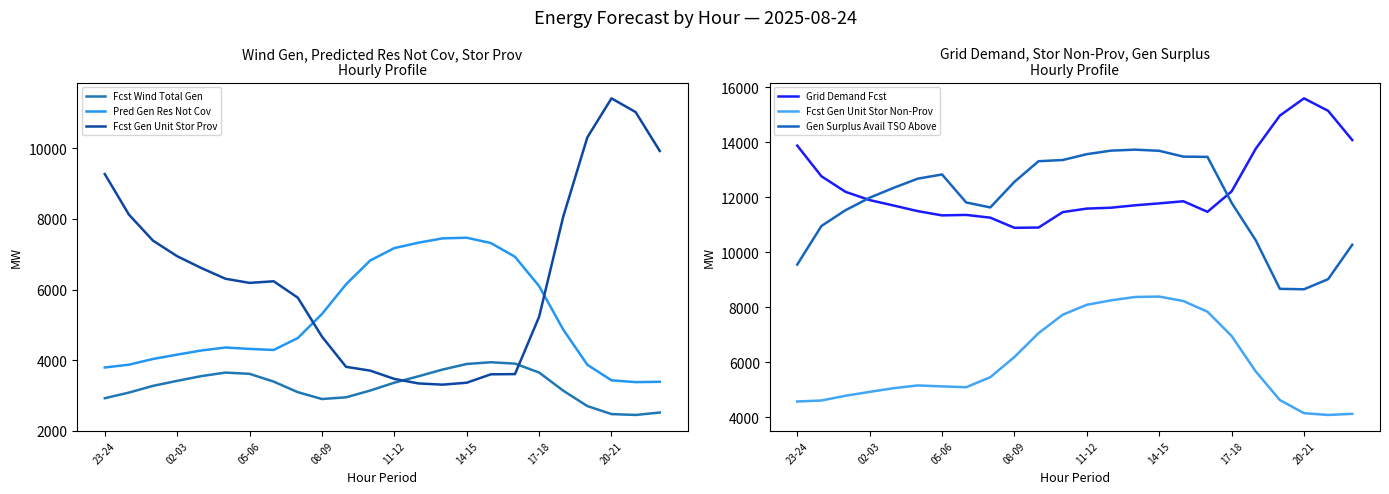

How many interior local valleys does the Grid Demand Fcst series have?

3